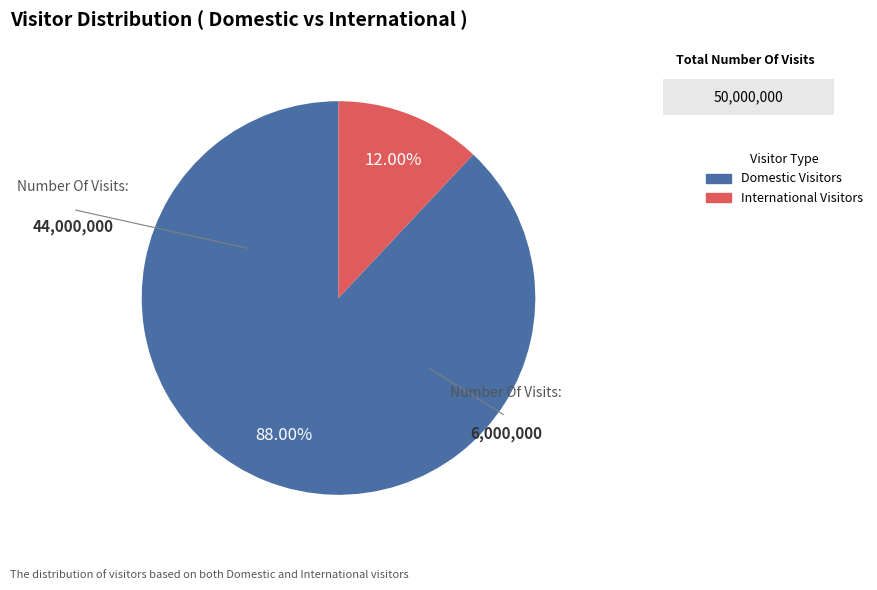

Rank the categories by value from highest to lowest.

Domestic Visitors, International Visitors